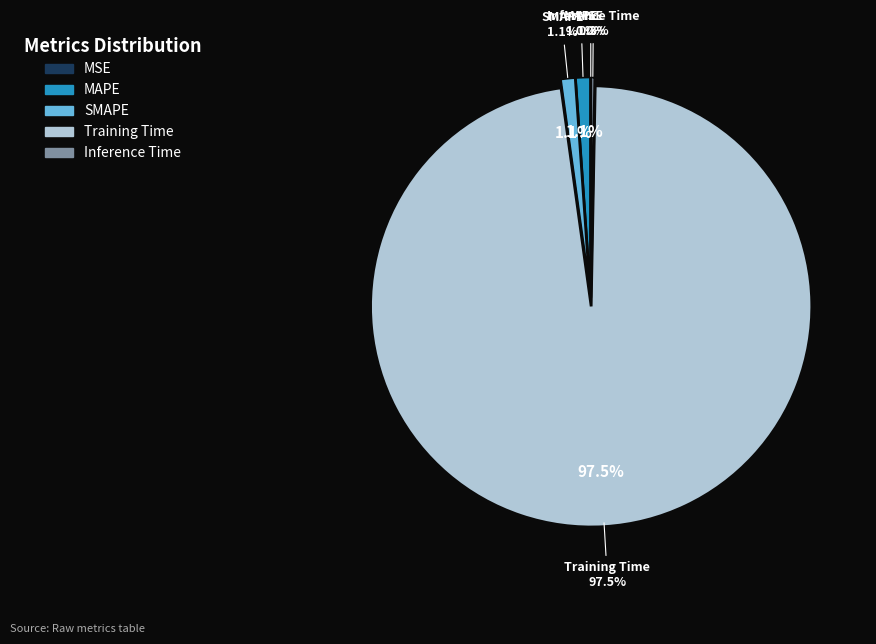

Which has a higher value, Training Time or MSE?

Training Time